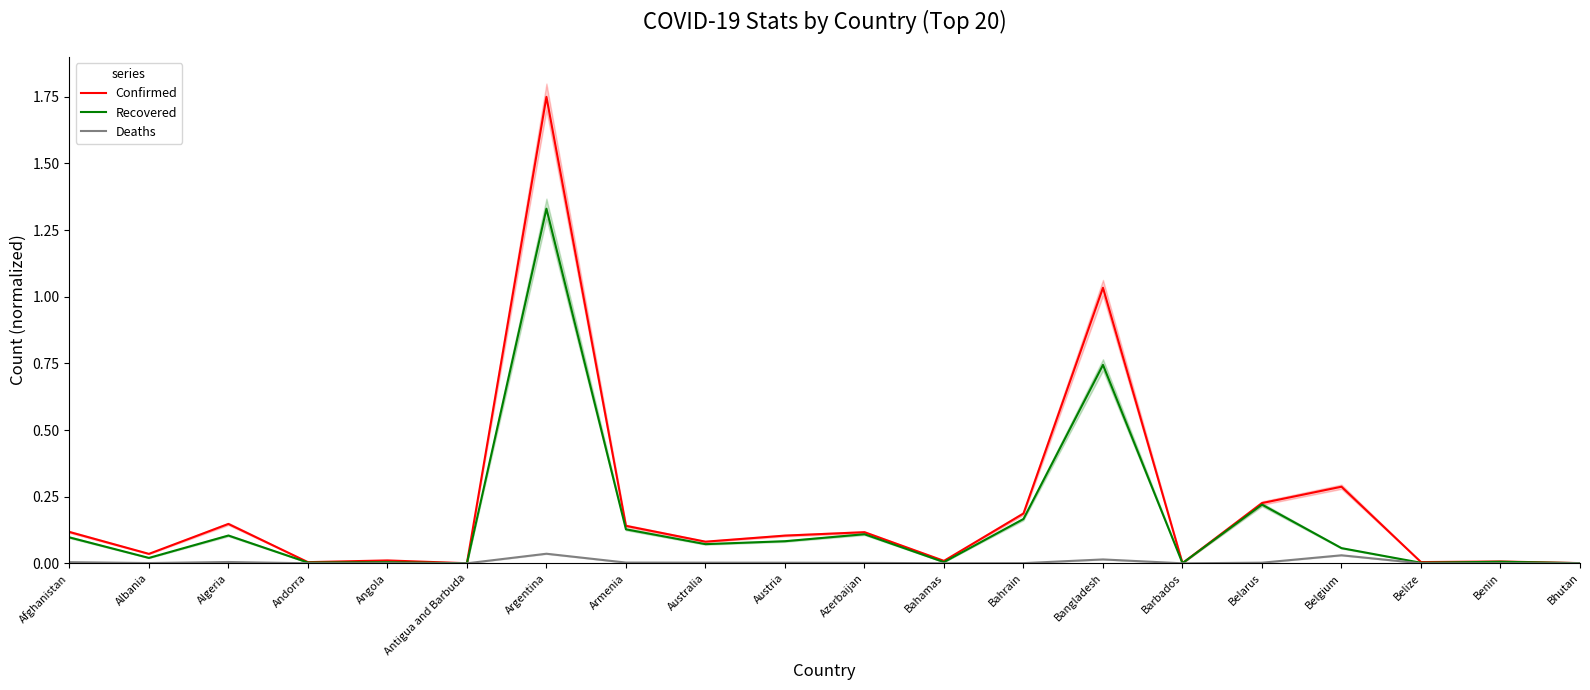

Between Armenia and Barbados, which series saw the biggest shift?

Confirmed